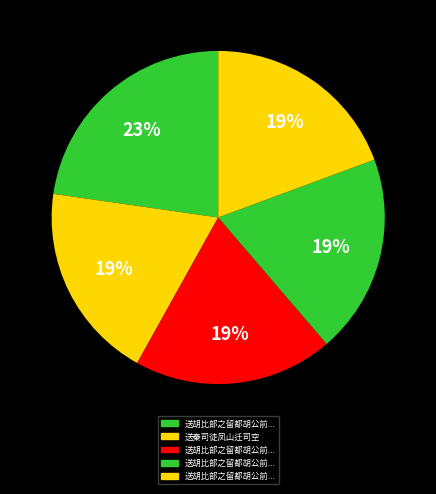

Count the number of slices in the pie.

5